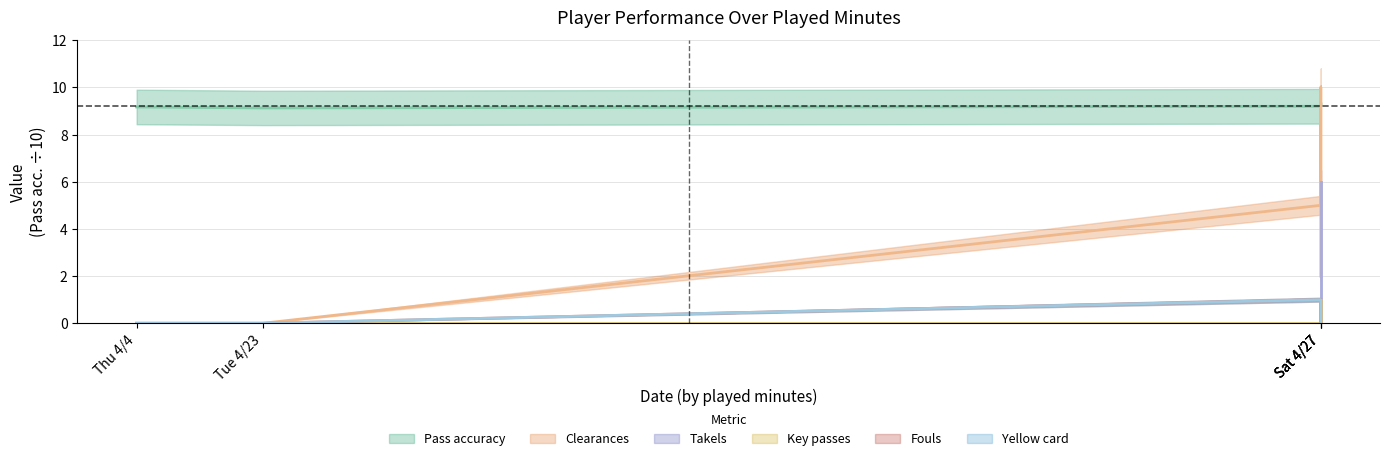

Which series ends up on top after the final intersection of Takels and Clearances?

Takels